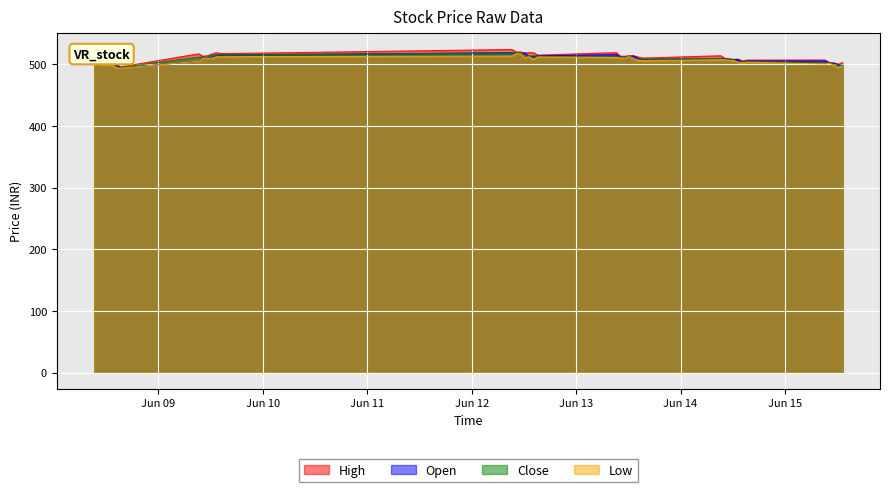

What is the sum of the Open values at 2023-06-15 09:15:00 and 2023-06-08 15:15:00?

999.7